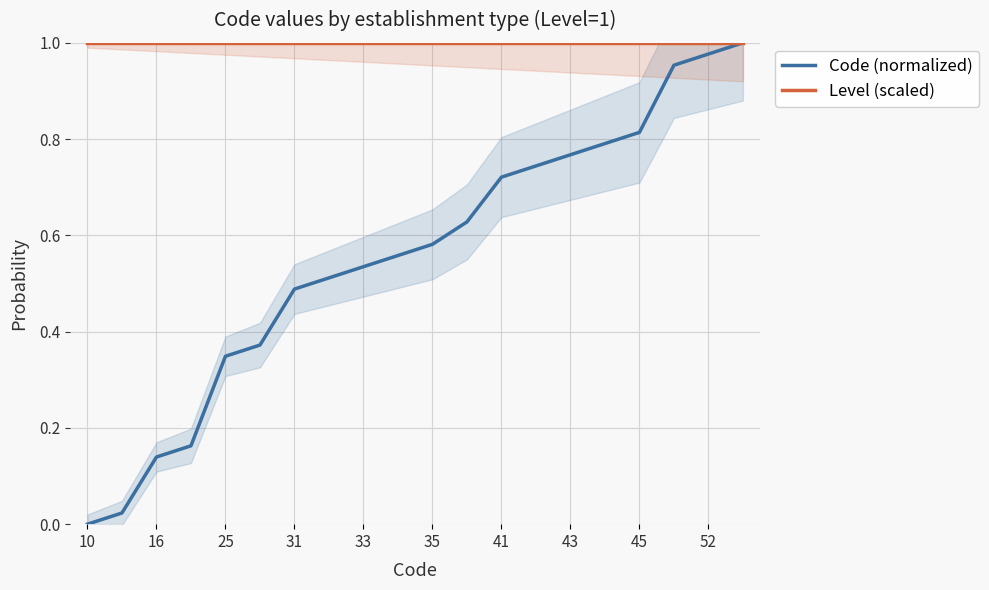

At 41, list the series in order from smallest to largest.

Code (normalized), Level (scaled)